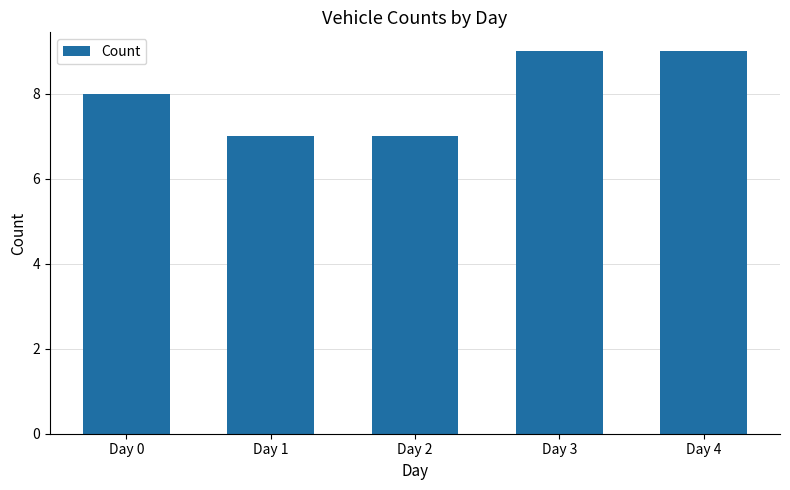

Reading left to right, list all the values displayed in this chart.

8	7	7	9	9